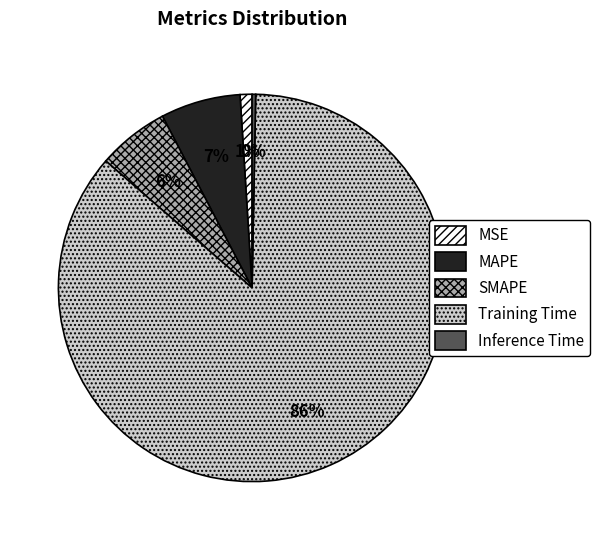

To the nearest percent, what is the difference between the SMAPE and MAPE slice percentages?

1%